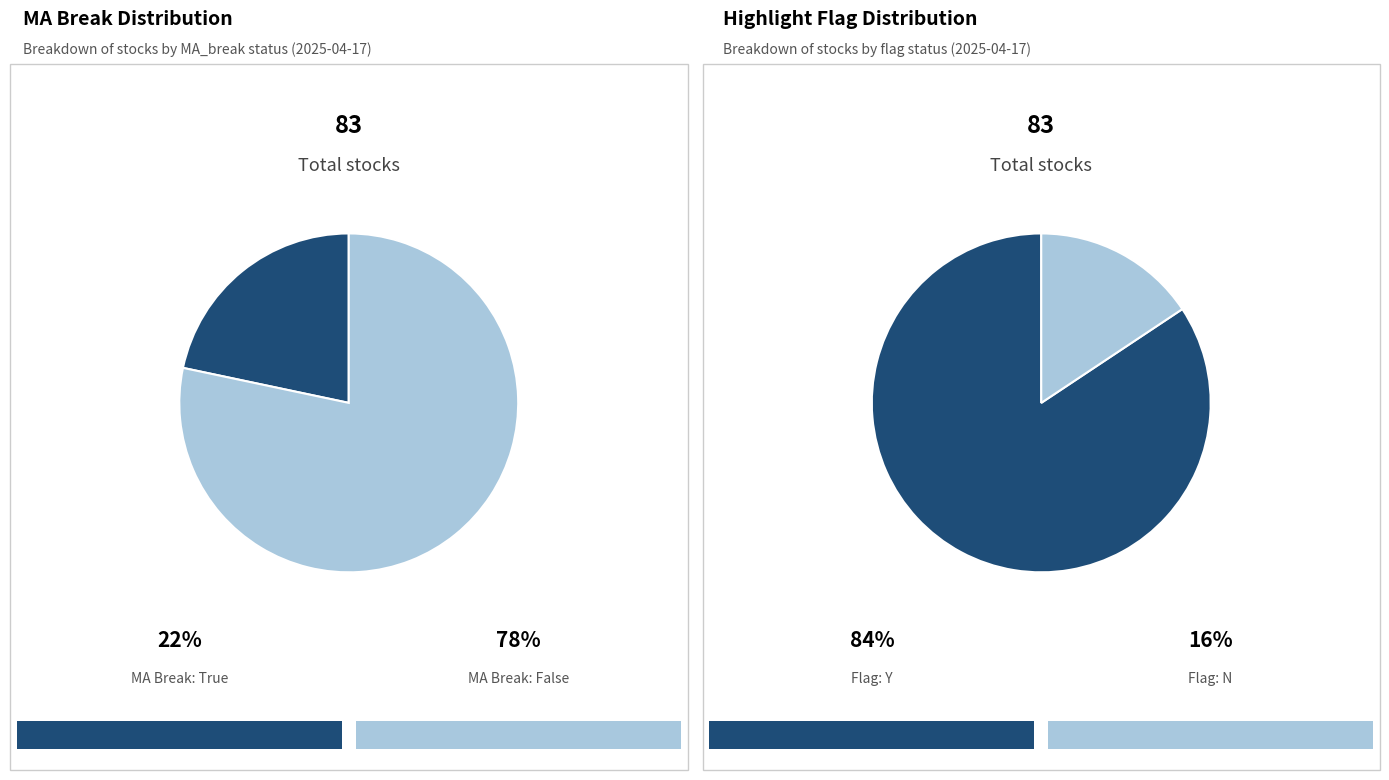

How many segments does this pie chart have?

2